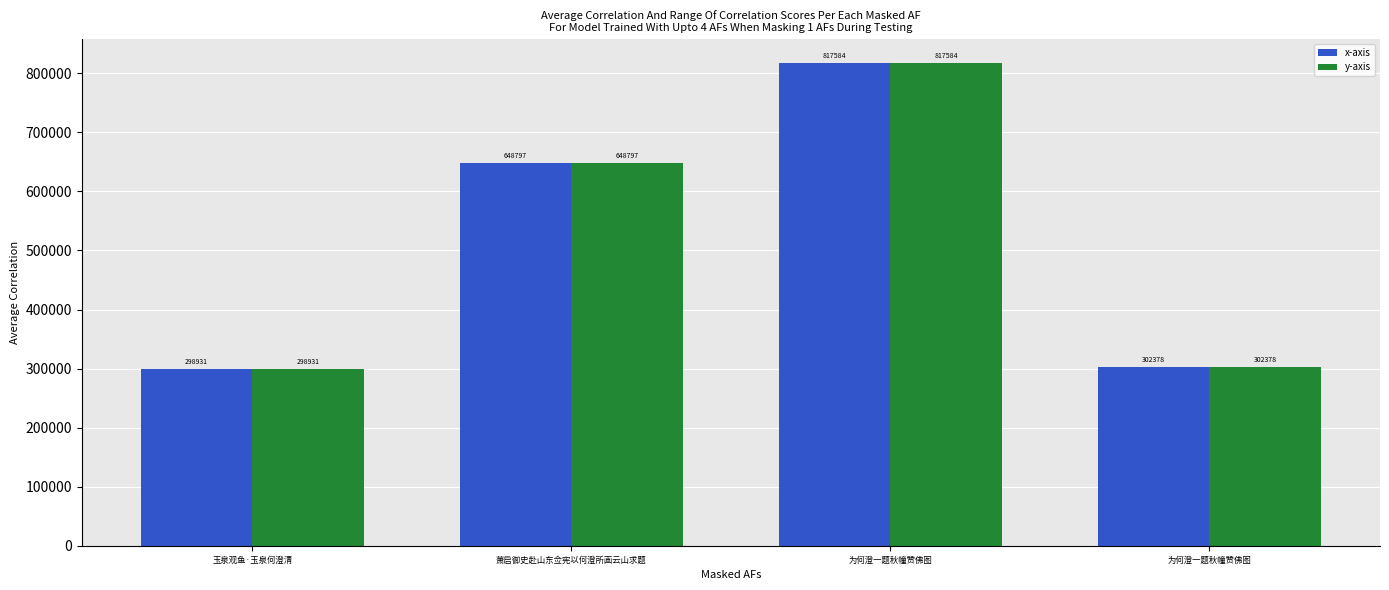

Reading right to left, what are all the values shown in this chart?

x-axis: 302378	817584	648797	298931
y-axis: 302378	817584	648797	298931